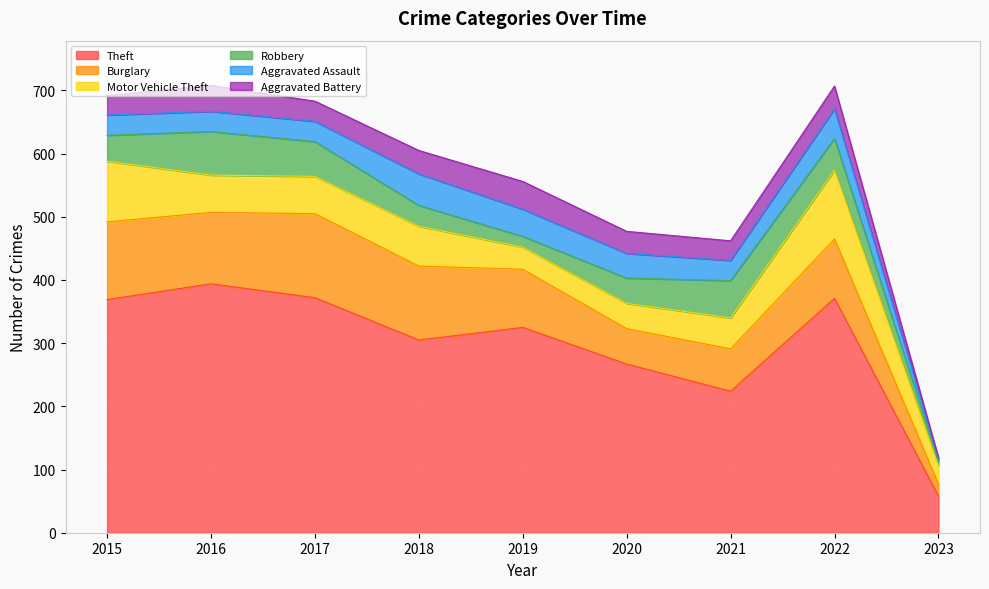

In Theft, how many points are higher than both neighbors (excluding endpoints)?

3